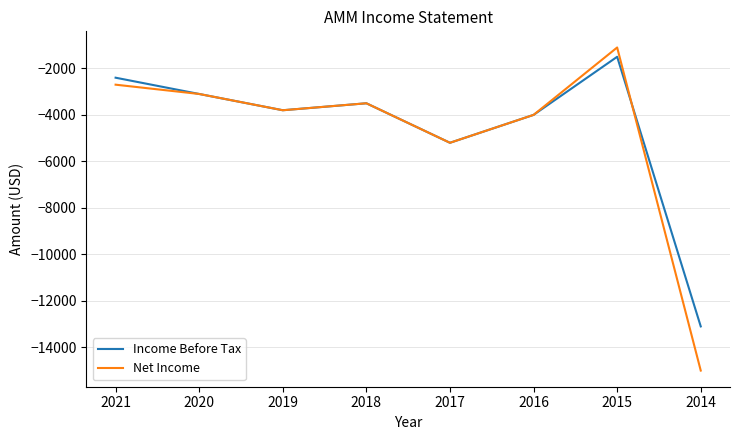

True or false: Income Before Tax has more than 2 interior local peaks.

False